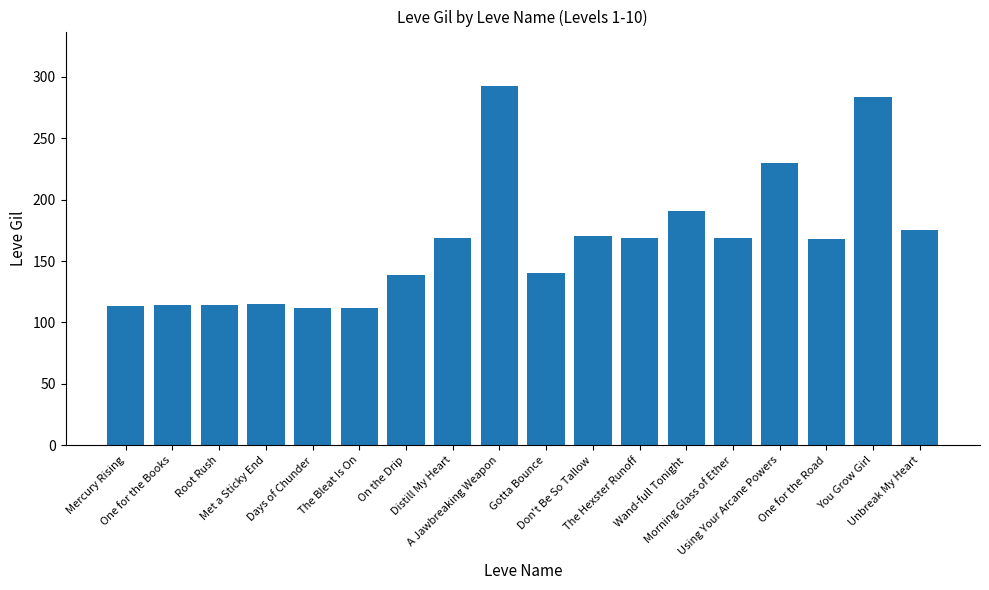

What is the value of the 4th bar from the left?

115